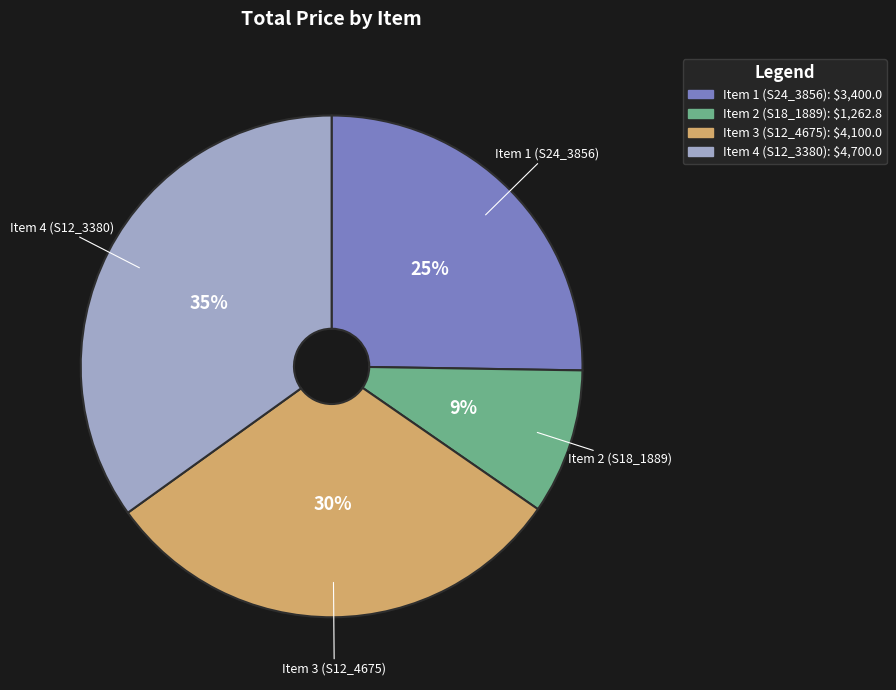

How many segments does this pie chart have?

4